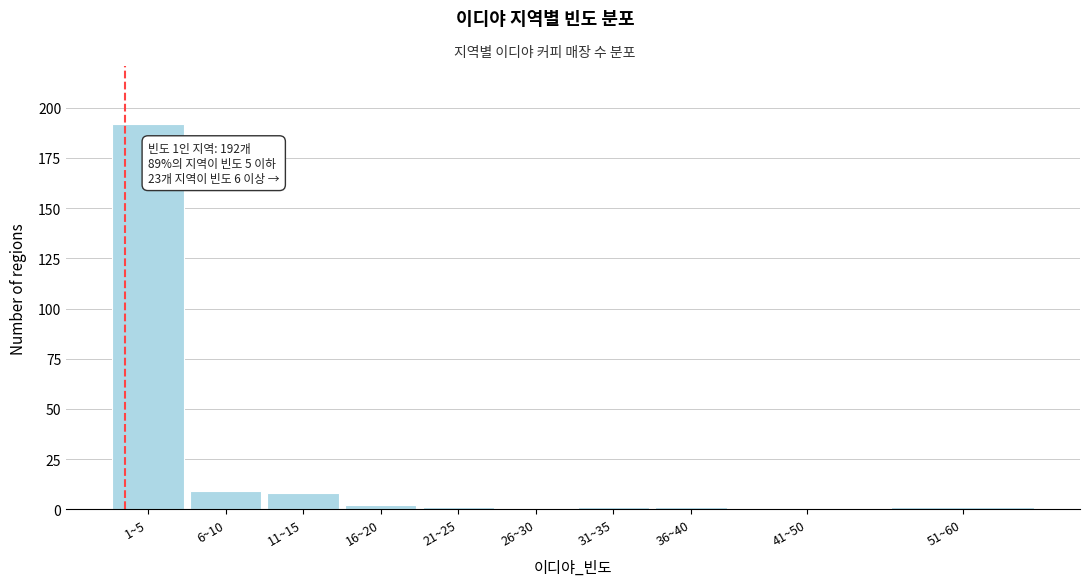

Reading left to right, what are all the values shown in this chart?

1~5=192	6~10=9	11~15=8	16~20=2	21~25=1	26~30=0	31~35=1	36~40=1	41~50=0	51~60=1